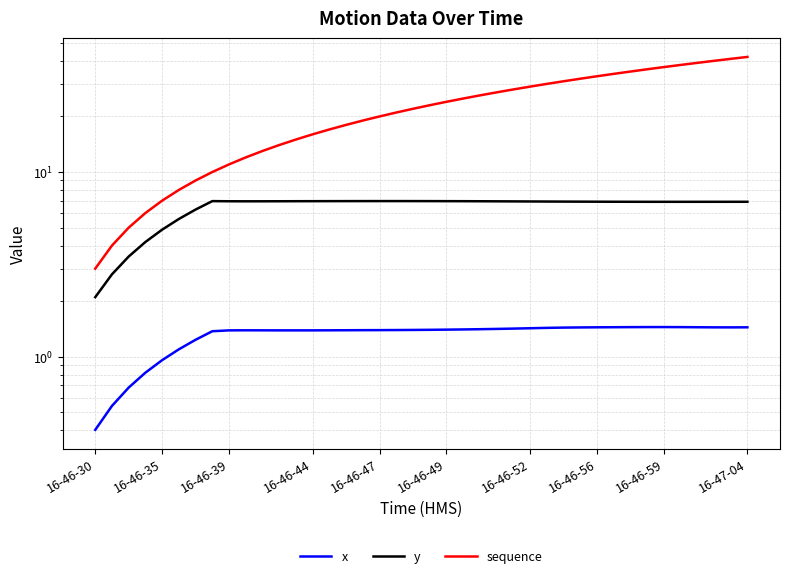

What is the label of the 1st point from the left?

16-46-30